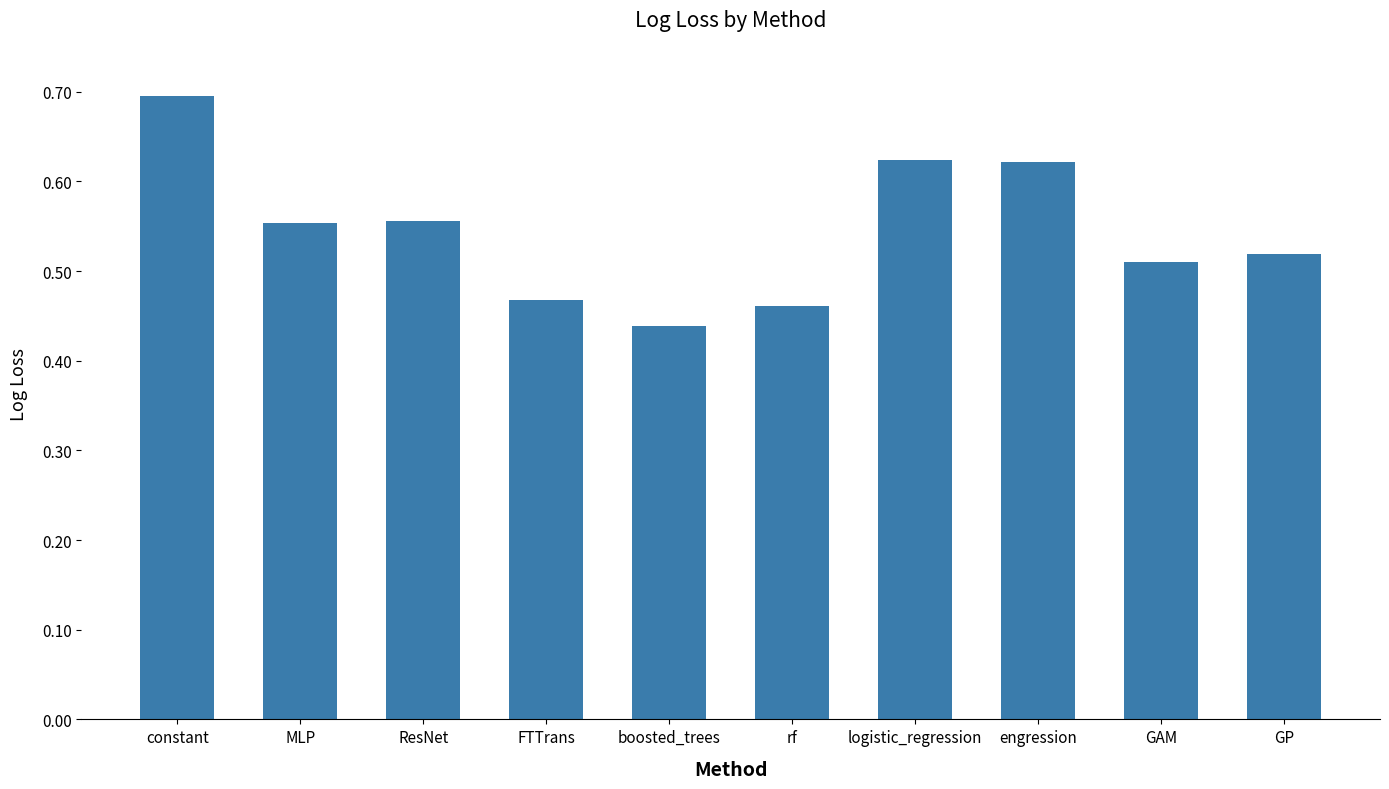

What is the change in value from rf to engression?

+0.2